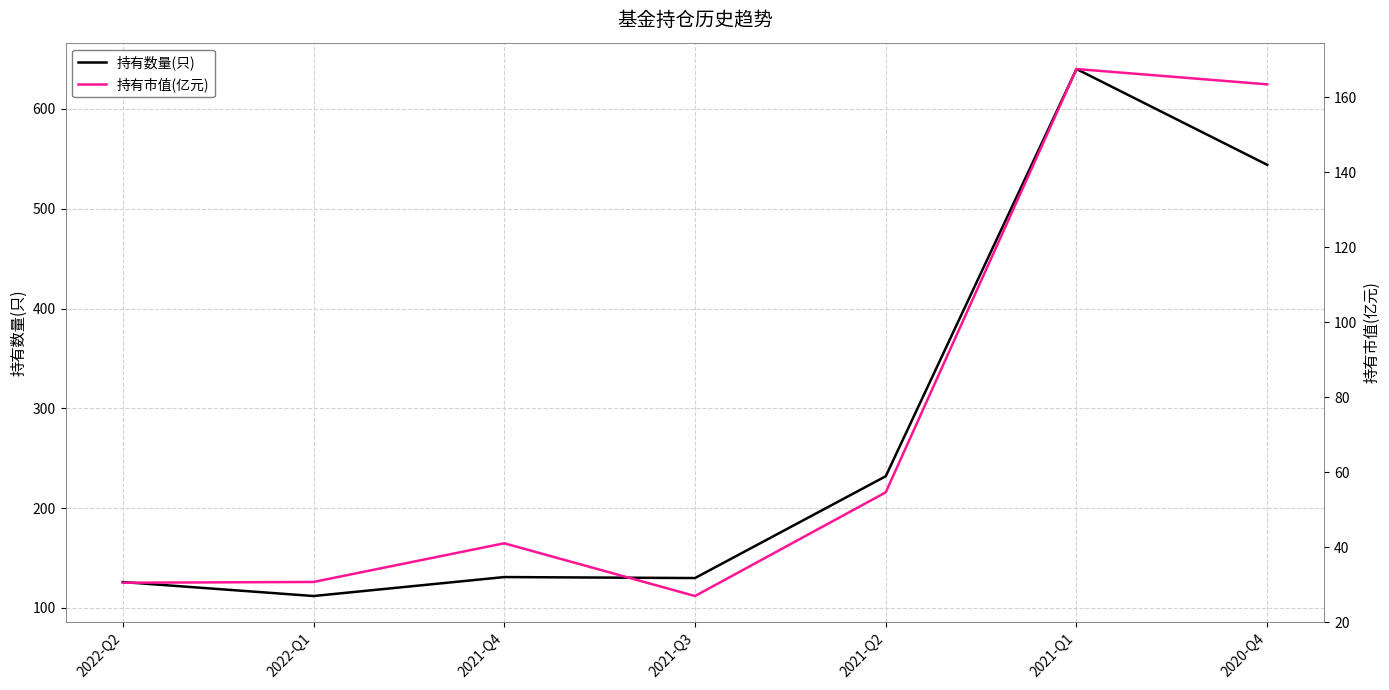

What is the difference between the maximum and minimum values in the 持有市值(亿元) series?

140.6